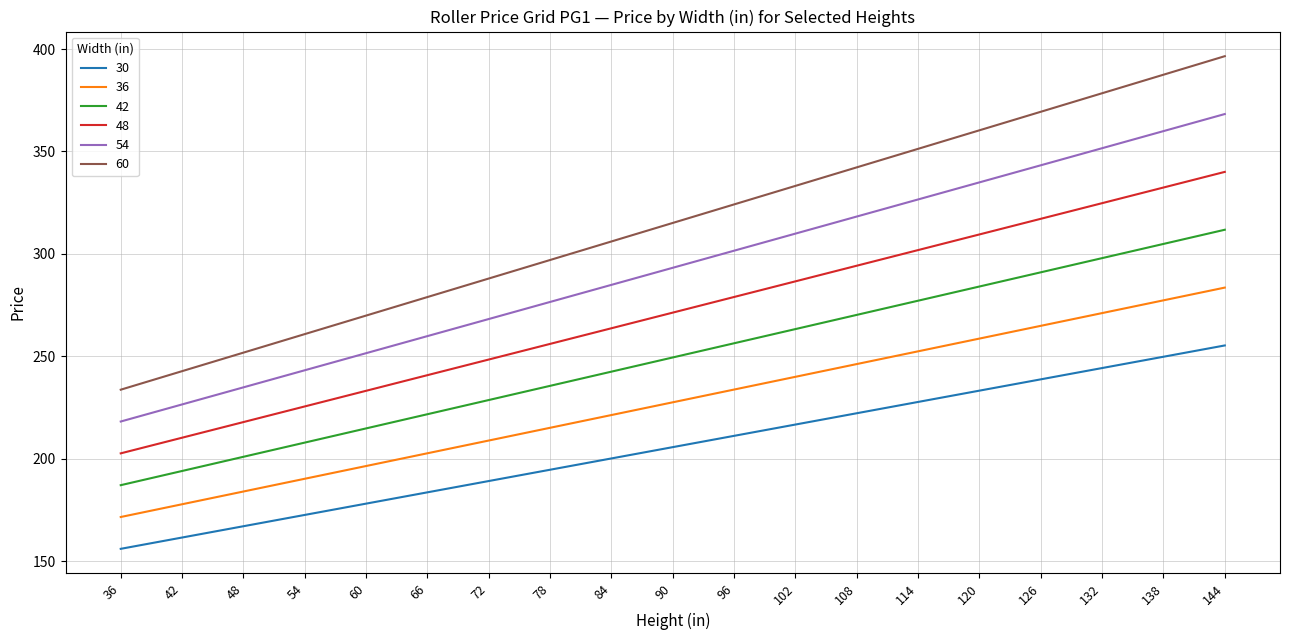

What is the difference between the highest and lowest values at 114?

123.6